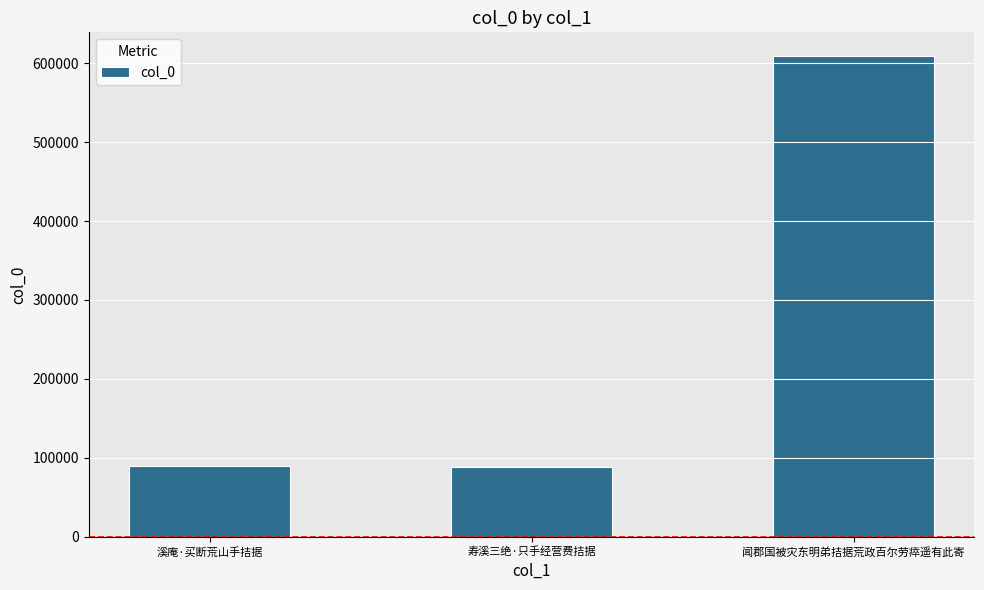

What is the sum of the values at 闻郡国被灾东明弟拮据荒政百尔劳瘁遥有此寄 and 溪庵·买断荒山手拮据?

697682